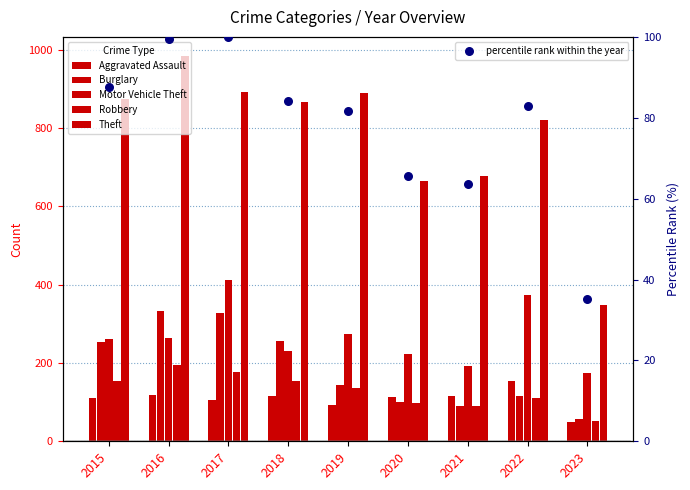

What is the total value across all series at 2023?

717.1